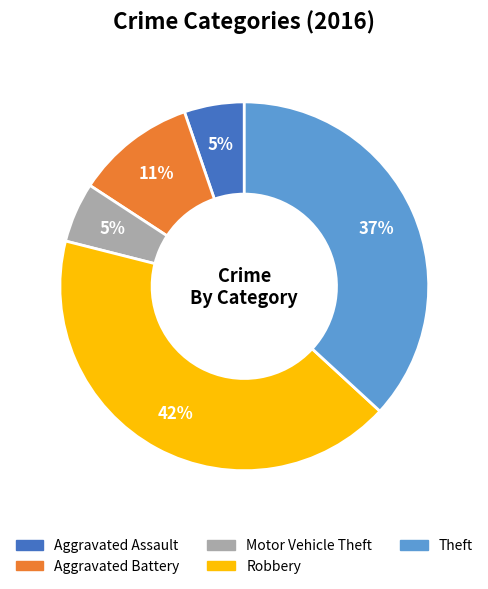

What is the ratio of the value at Aggravated Assault to the value at Motor Vehicle Theft?

1.0